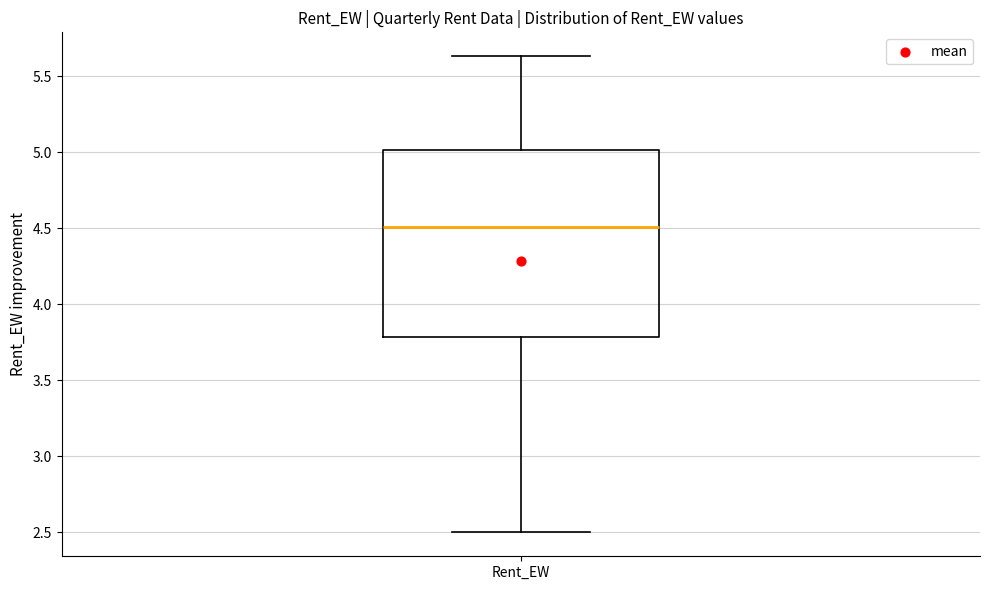

Read this box plot against the y-axis: the position of the median line, the range covered by the box, and the ends of both whiskers. The values are not printed on the chart, so give them approximately, as read against the axis.

median 4.50, box 3.80 to 5.00, whiskers 2.50 to 5.65